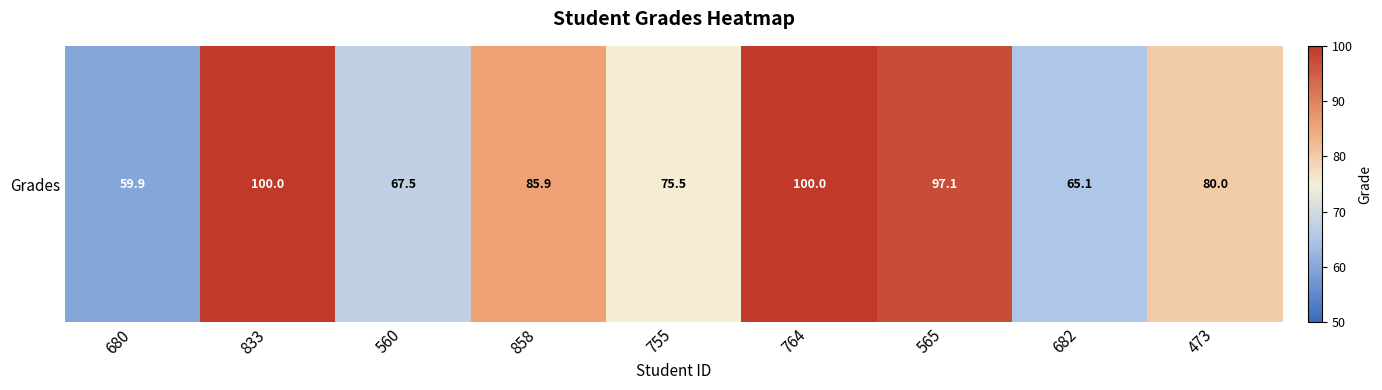

What is the sum of the values at 755 and 680?

135.3